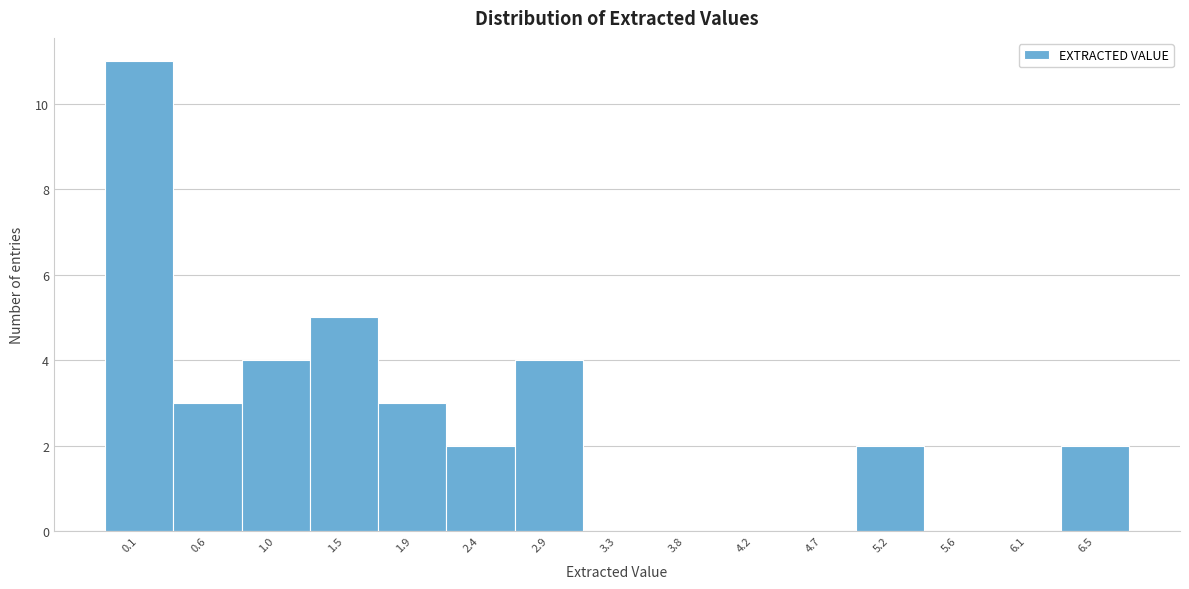

Reading left to right, transcribe all the data shown in this chart.

0.1=11	0.6=3	1.0=4	1.5=5	1.9=3	2.4=2	2.9=4	3.3=0	3.8=0	4.2=0	4.7=0	5.2=2	5.6=0	6.1=0	6.5=2